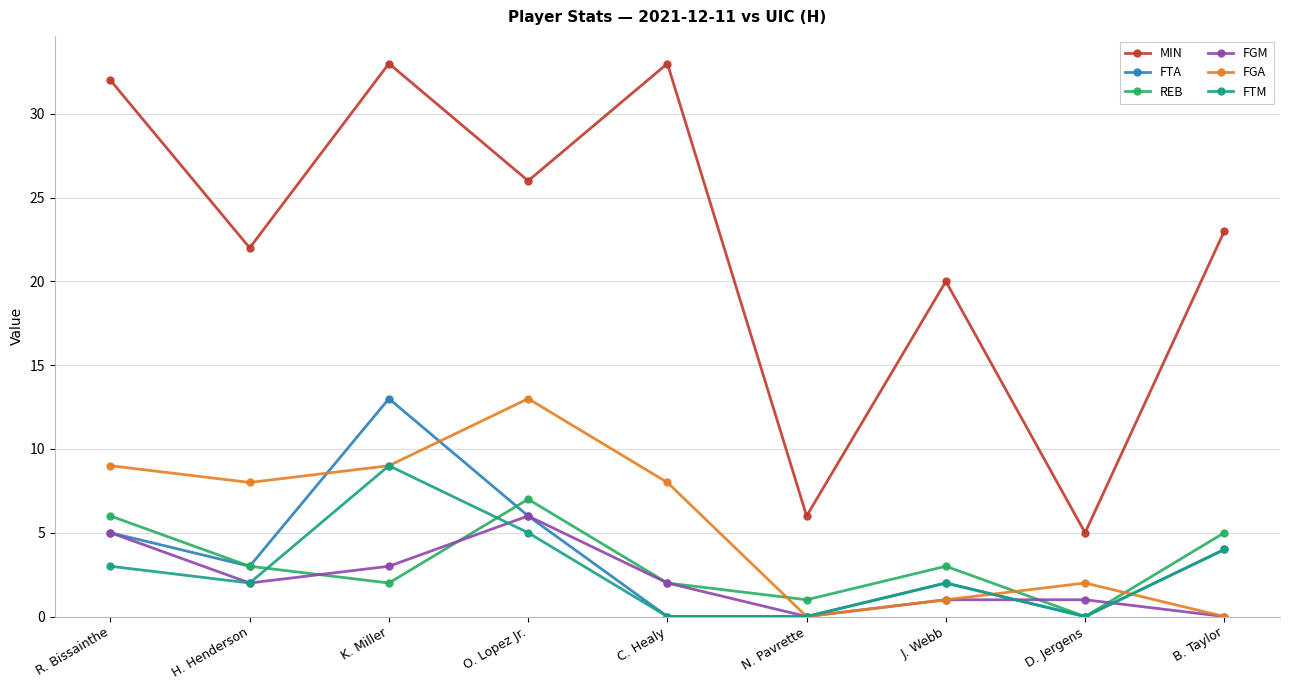

What is the maximum value shown in the chart?

33